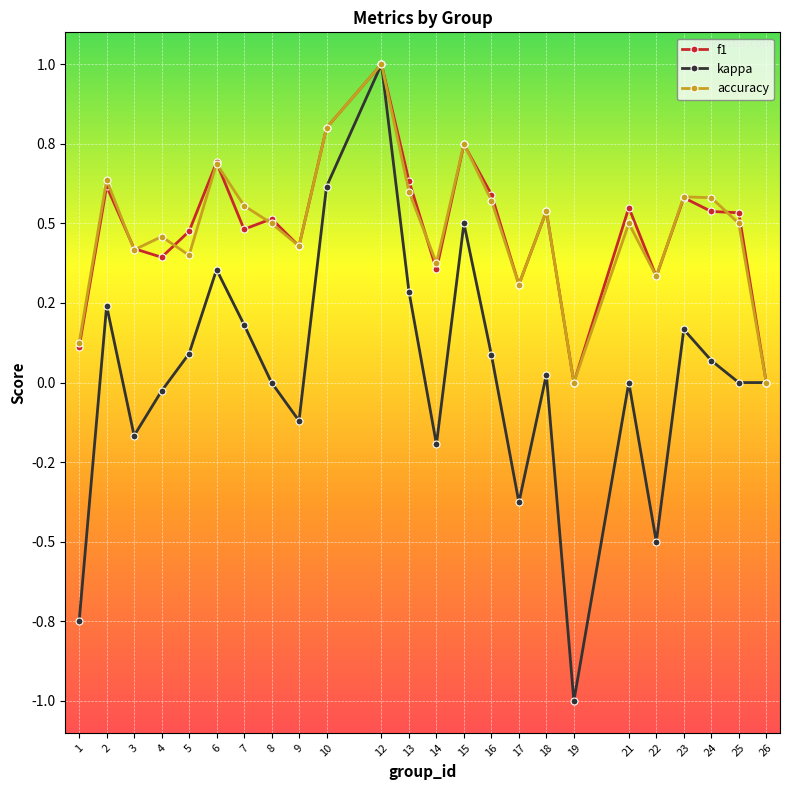

Is this an area chart (filled region under the line)?

No